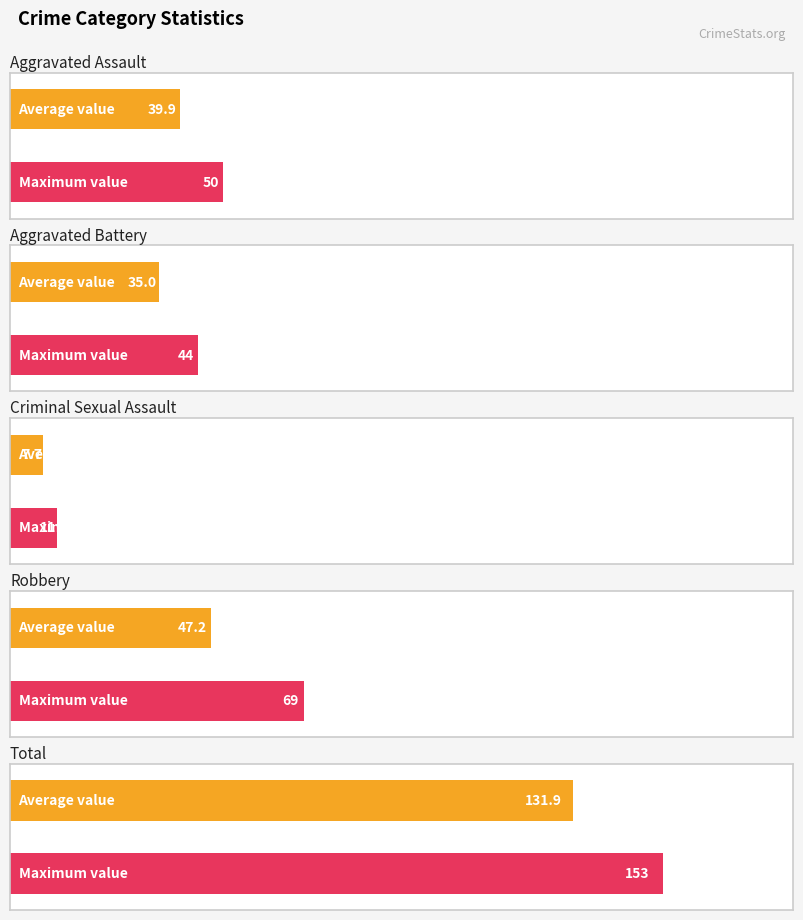

The Aggravated Battery series shows 68 at 2016. True or false?

False